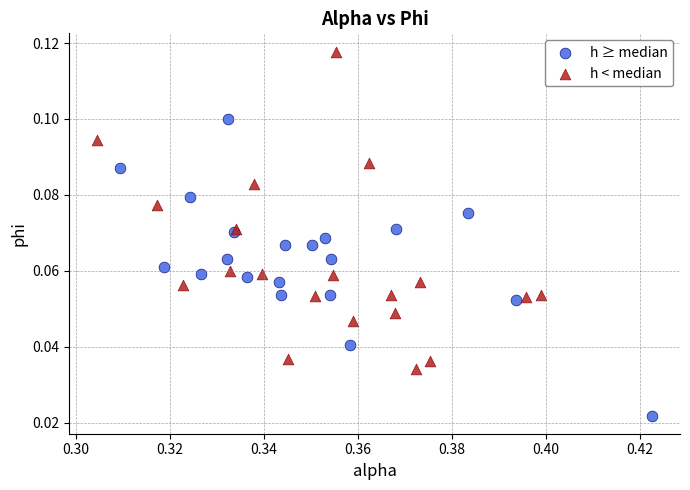

What are all the series names shown in the legend?

h ≥ median, h < median